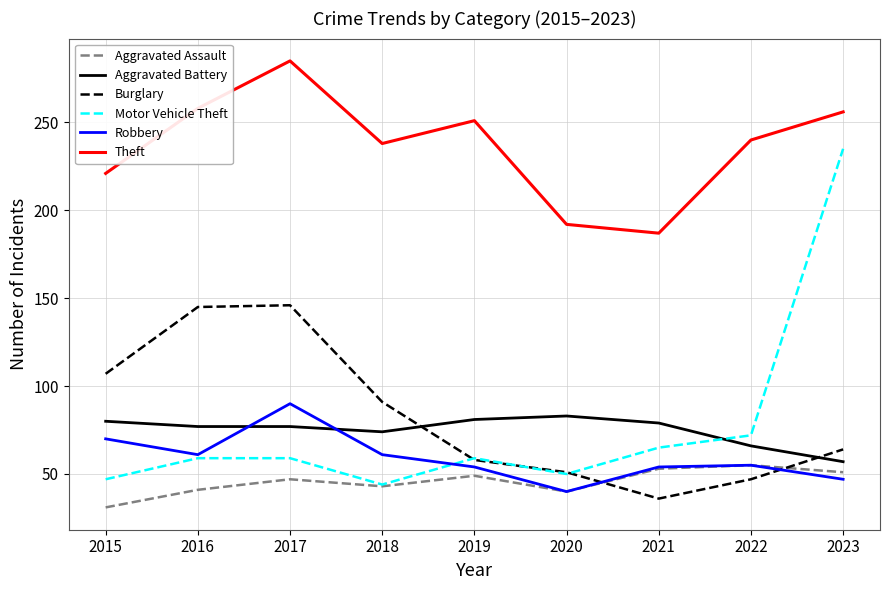

Which series has the largest range (max minus min)?

Motor Vehicle Theft